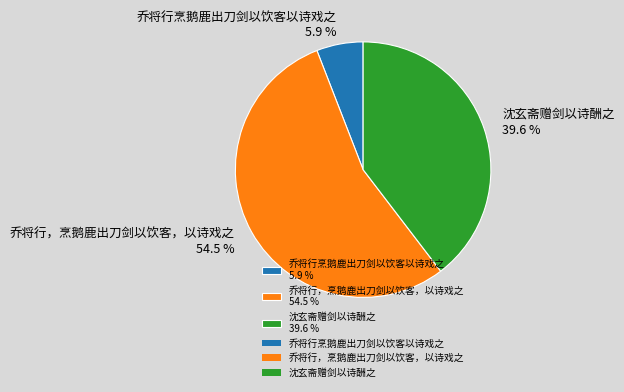

What is the largest slice in the pie chart?

乔将行，烹鹅鹿出刀剑以饮客，以诗戏之